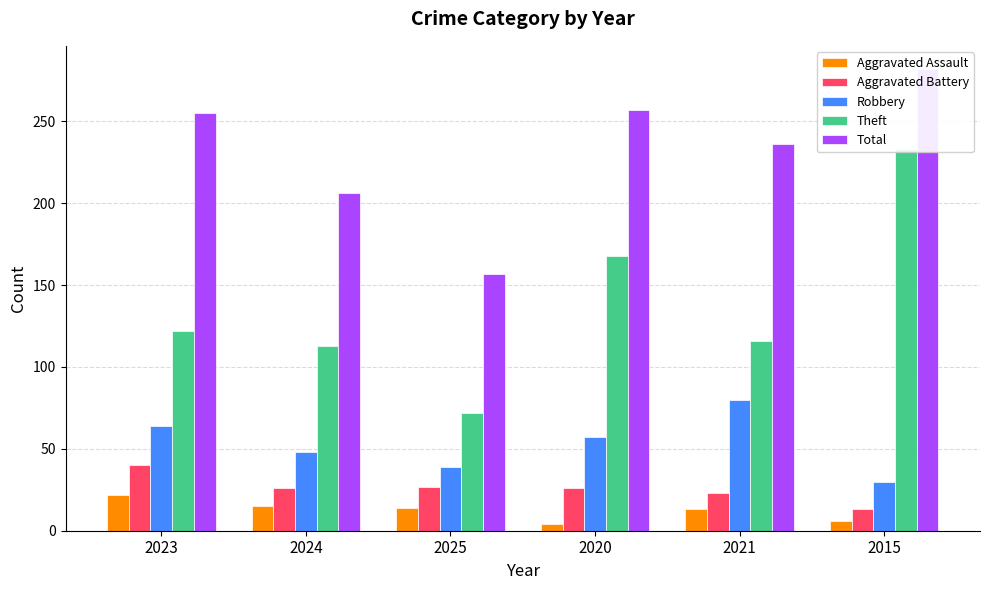

What is the difference between the second highest and minimum values in the Robbery series?

34